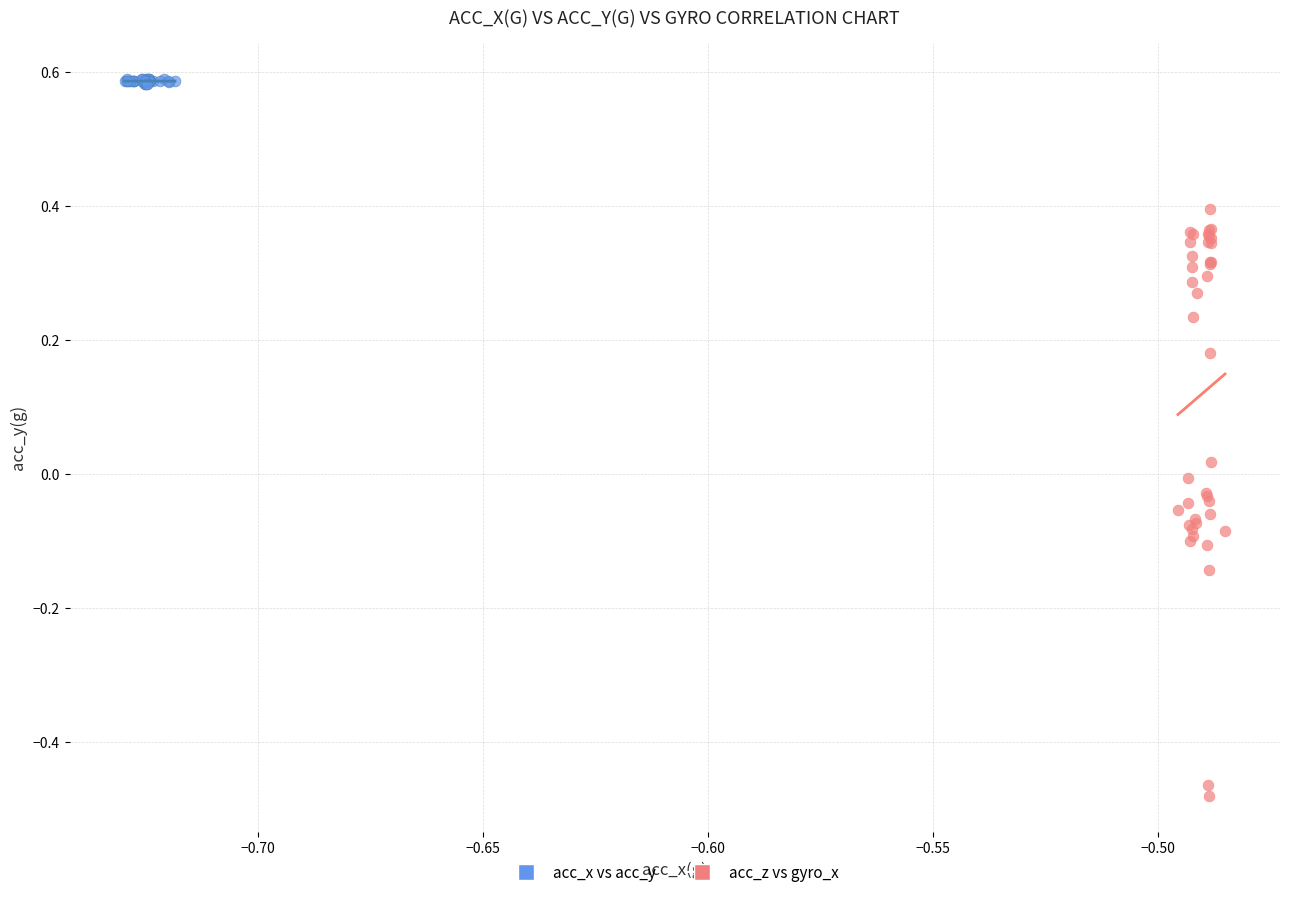

Which series contains the highest Y value?

acc_x vs acc_y